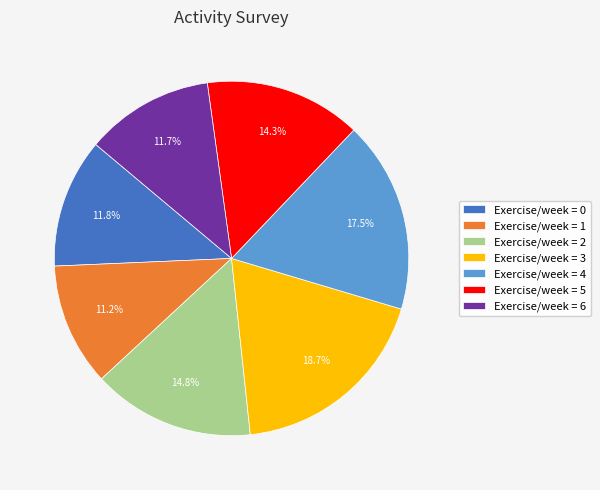

Which has a higher value, Exercise/week = 4 or Exercise/week = 2?

Exercise/week = 4